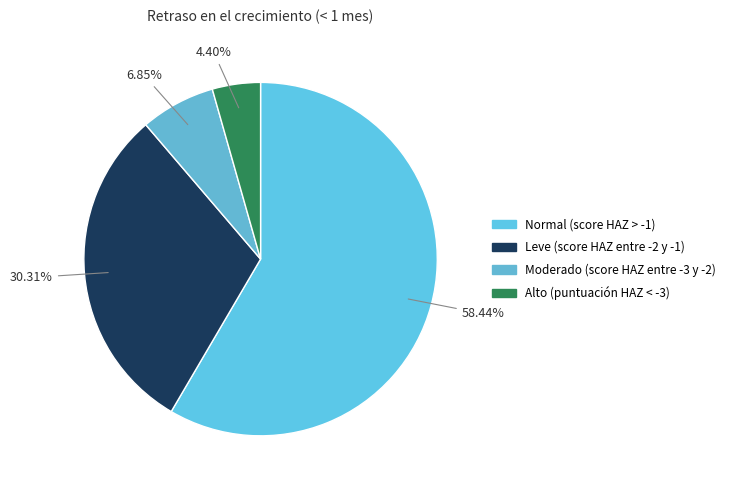

To the nearest percent, what is the difference between the Moderado (score HAZ entre -3 y -2) and Normal (score HAZ > -1) slice percentages?

52%